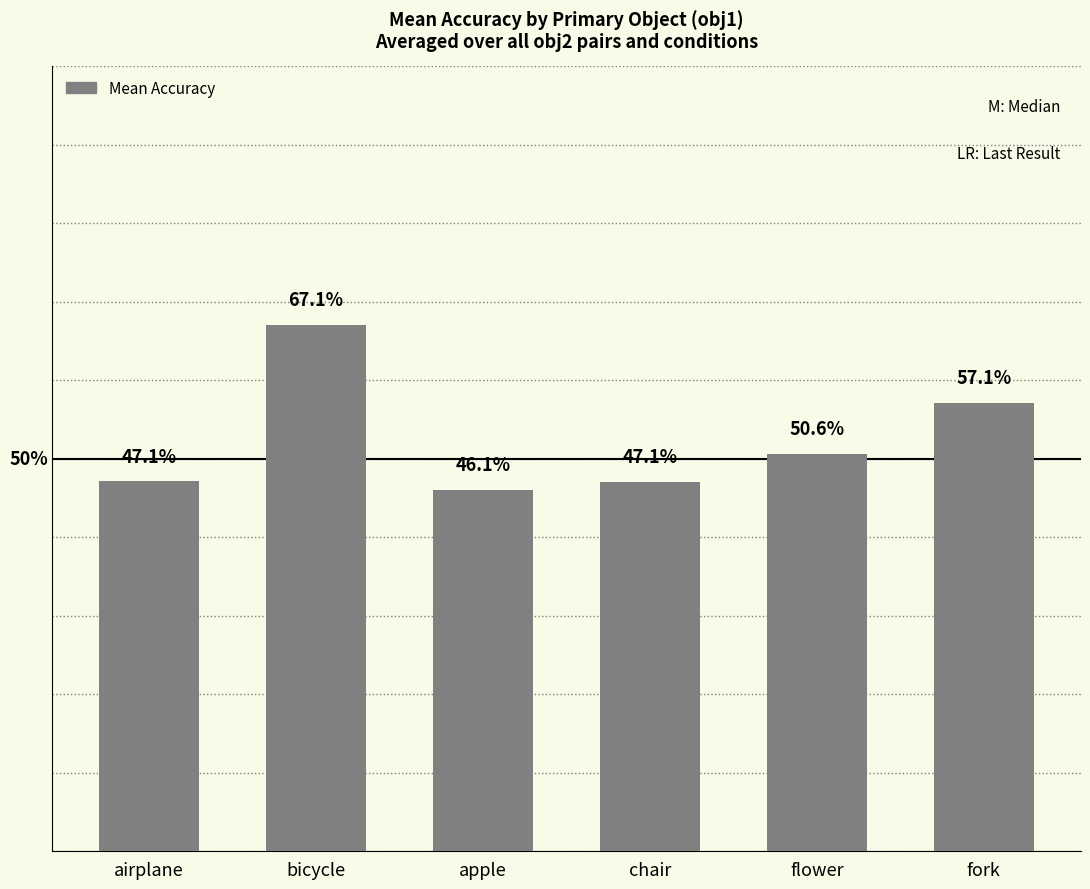

What is the sum of all values?

3.2